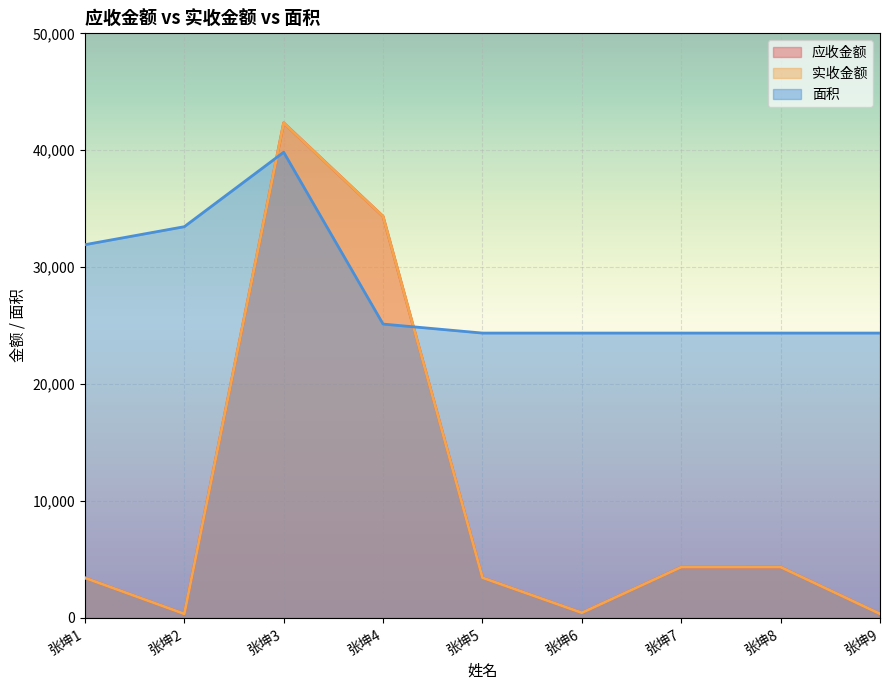

Which category has the lowest value in the 应收金额 series?

张坤2